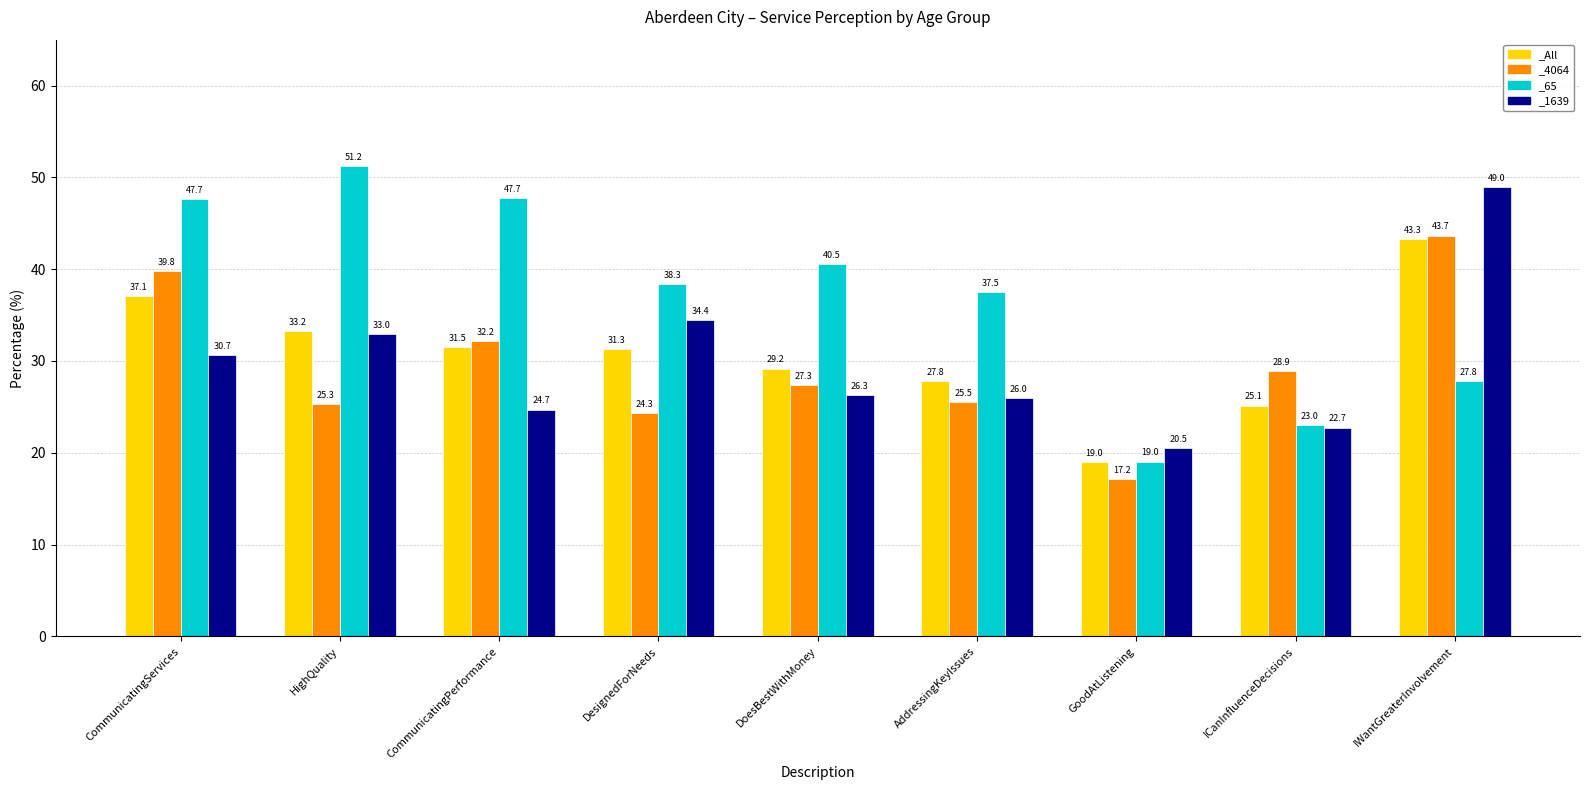

At how many categories does at least one series exceed 29?

7